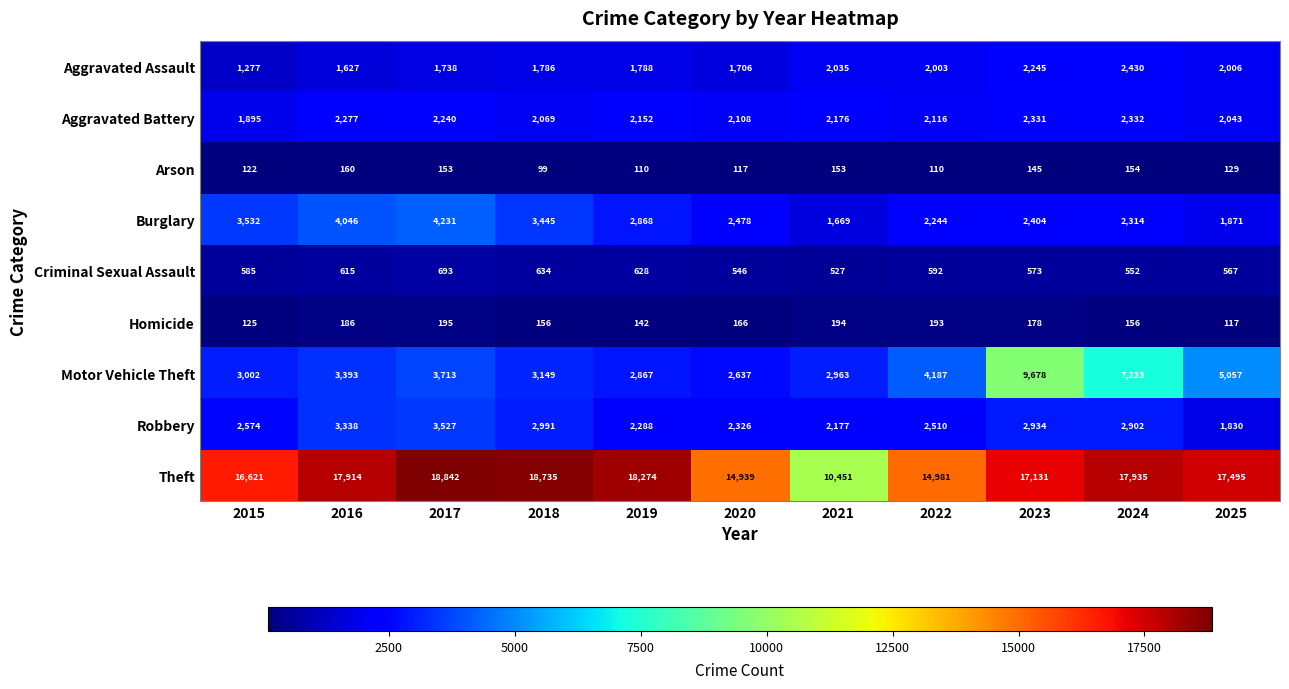

What is the sum of the Homicide values at 2025 and 2020?

283